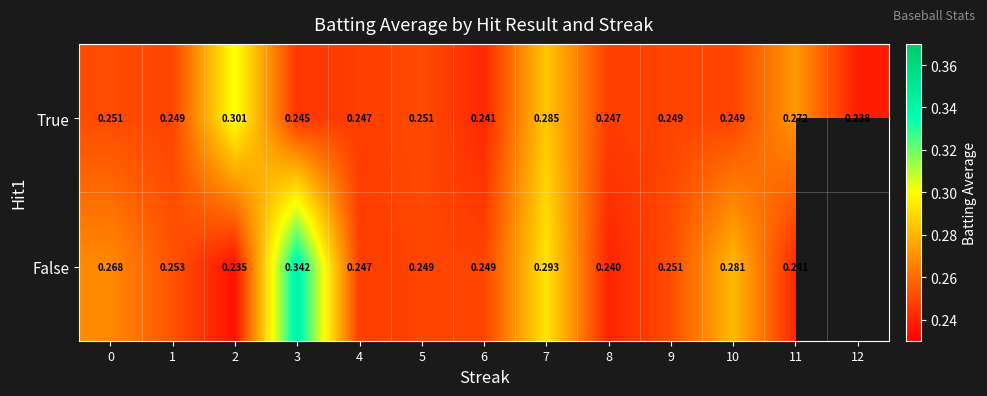

What is the smallest value displayed?

0.2